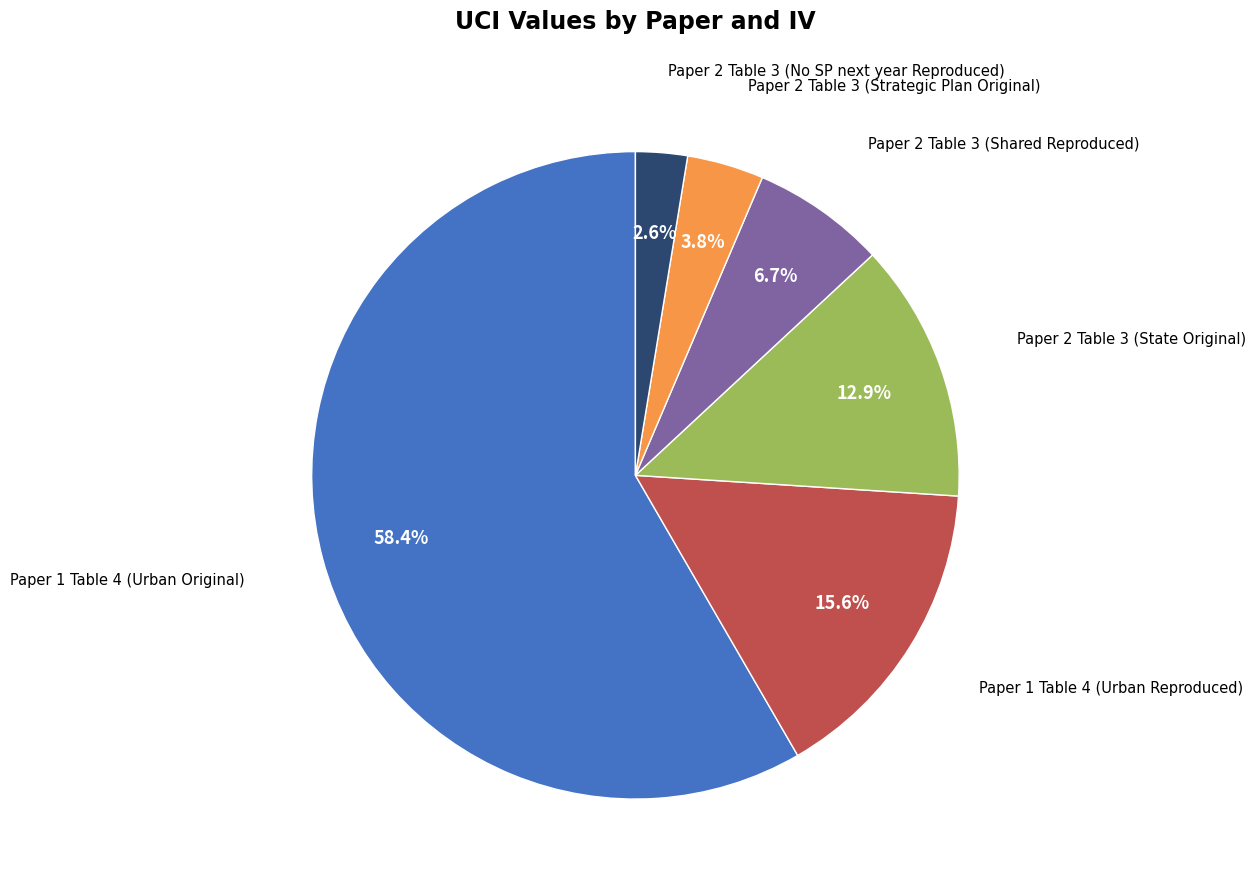

How many segments does this pie chart have?

6